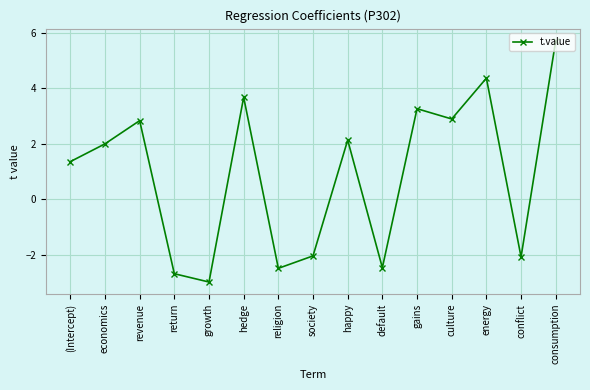

What is the greatest value displayed?

5.7